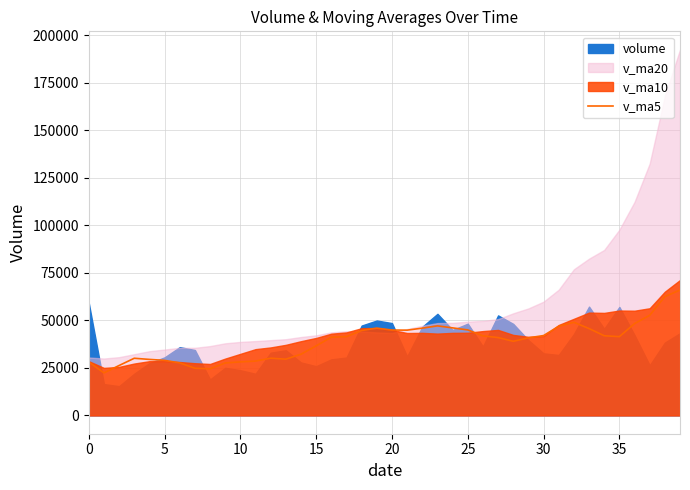

What is the difference between the values at 11 and 5?

6209.2